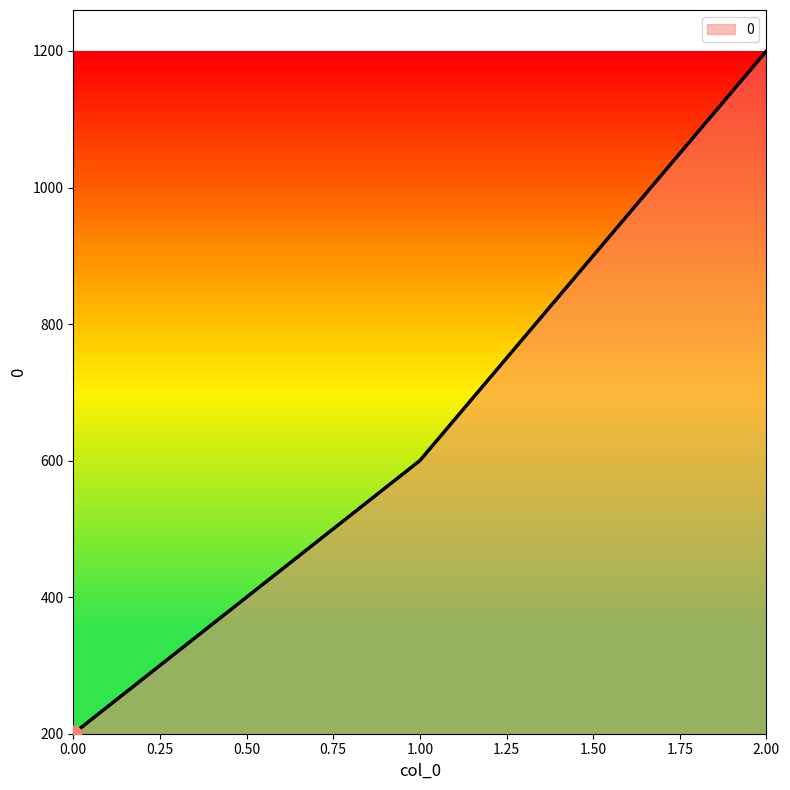

The value at 0.00 is 200. True or false?

True